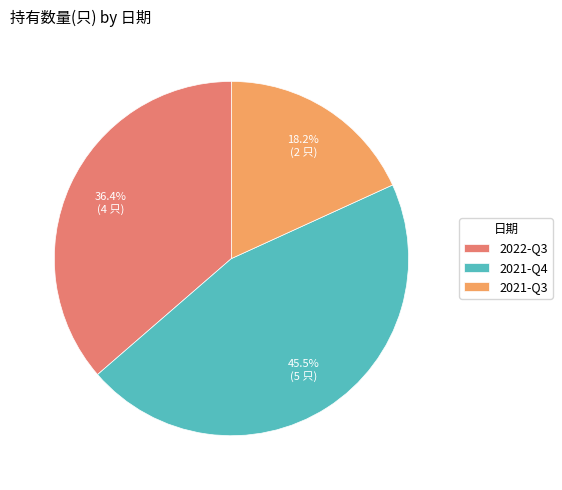

Combined, what portion of the pie is 2022-Q3 and 2021-Q3?

54.5%